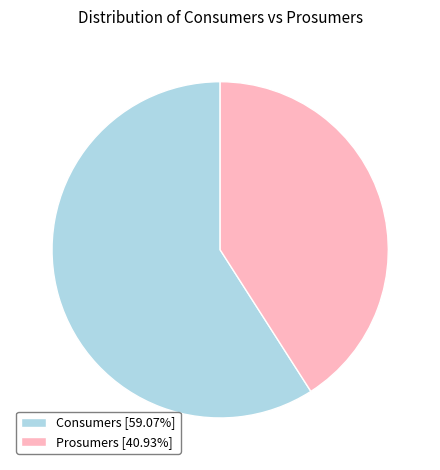

Does Consumers account for over 50% of the chart?

Yes